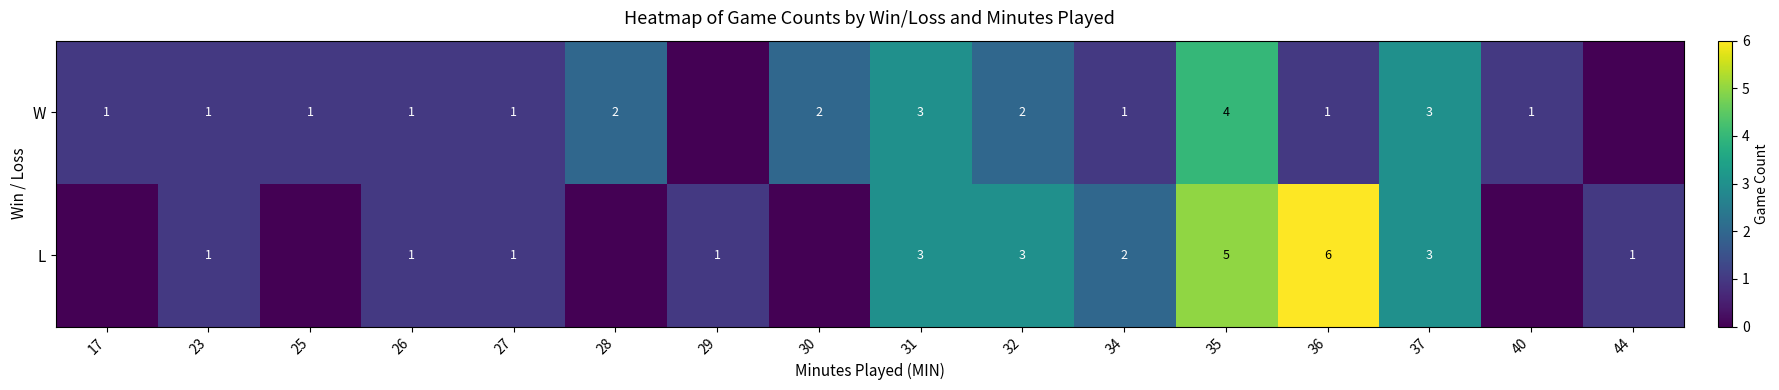

The W series shows 1 at 28. True or false?

False